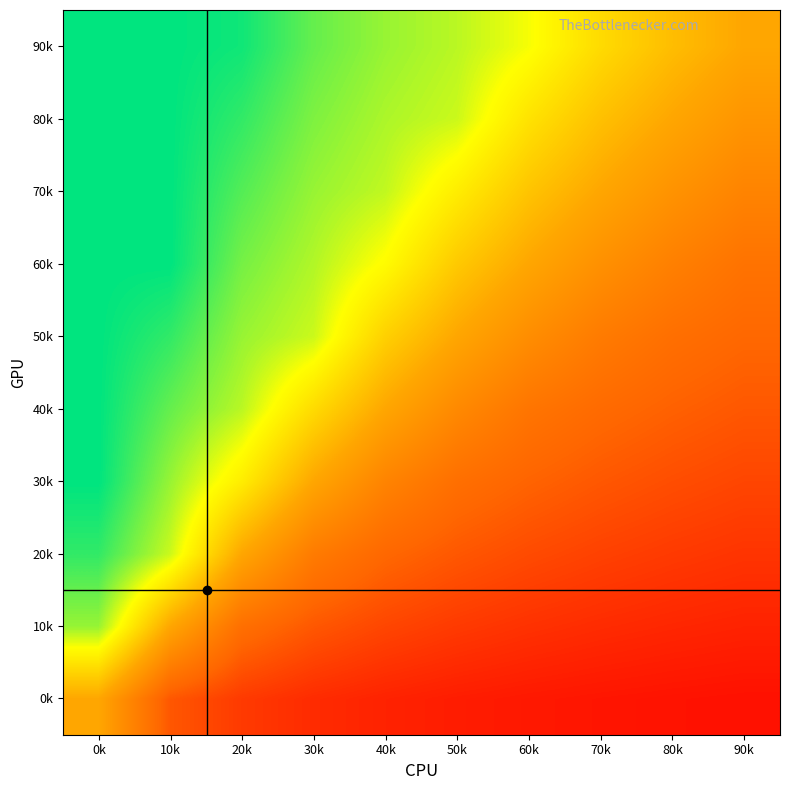

At which category does the chart reach its minimum across all series?

90k